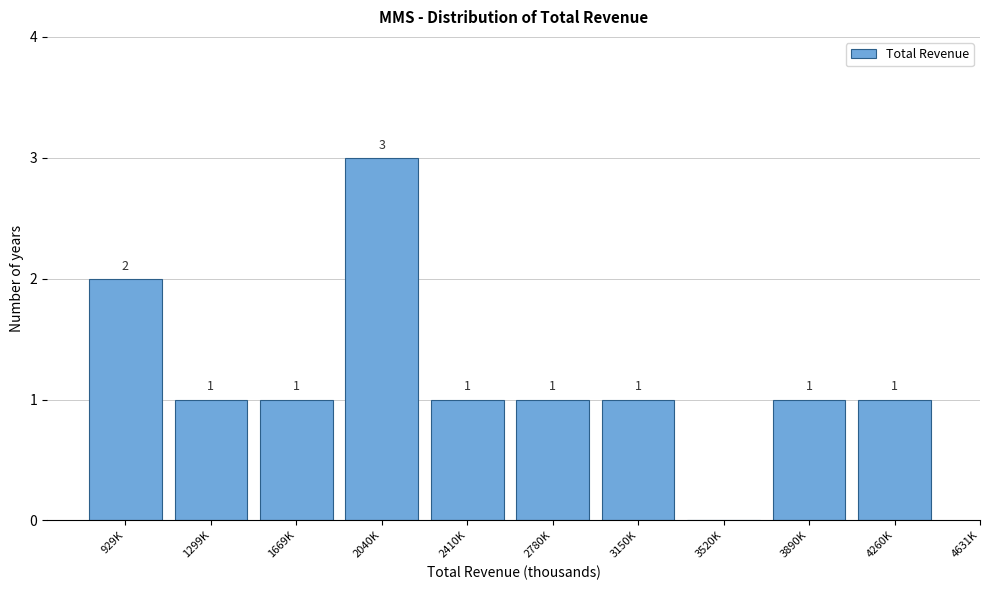

Reading left to right, what are all the values shown in this chart?

929K=2	1299K=1	1669K=1	2040K=3	2410K=1	2780K=1	3150K=1	3520K=0	3890K=1	4260K=1